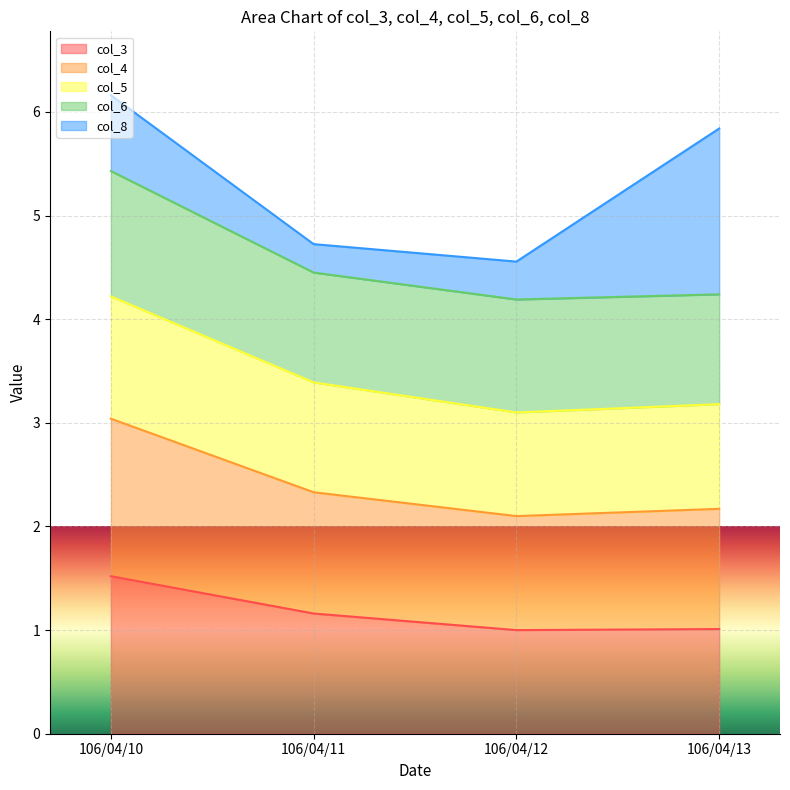

True or false: col_4 and col_3 intersect in this chart.

False